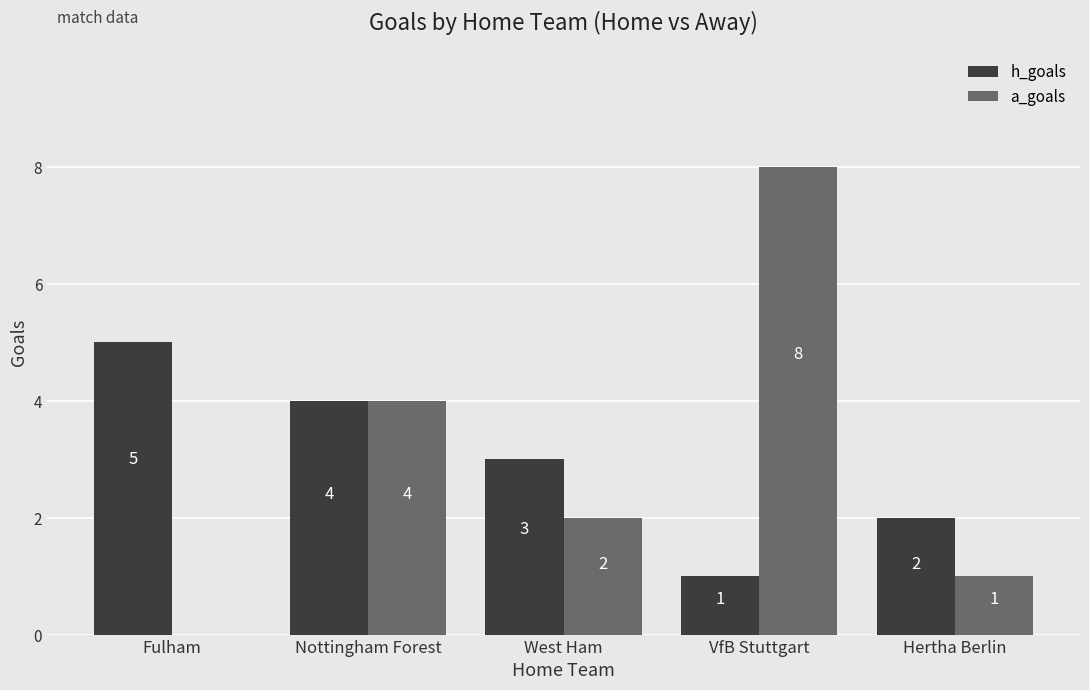

At which category does the chart reach its peak across all series?

VfB Stuttgart